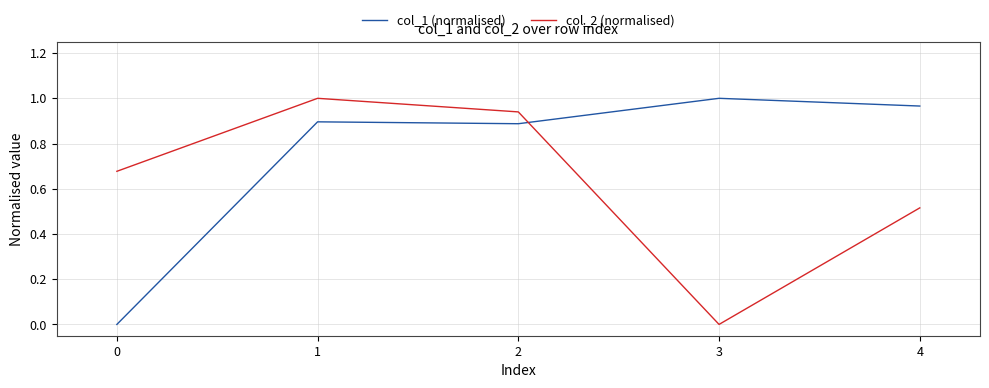

Is it true that col_2 (normalised) equals 0.9 at 2?

True